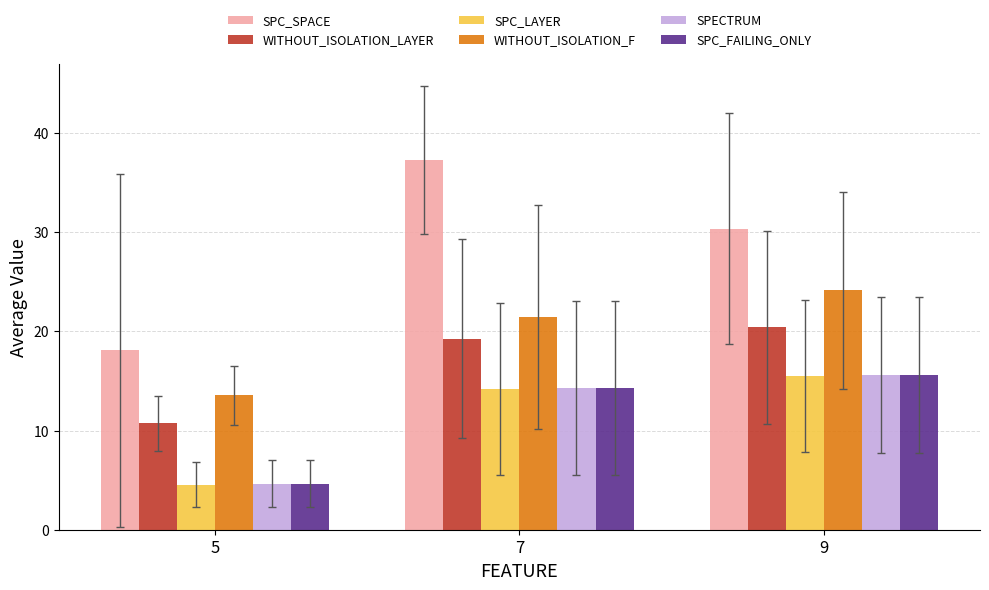

Rank the categories by SPECTRUM value from highest to lowest.

9, 7, 5